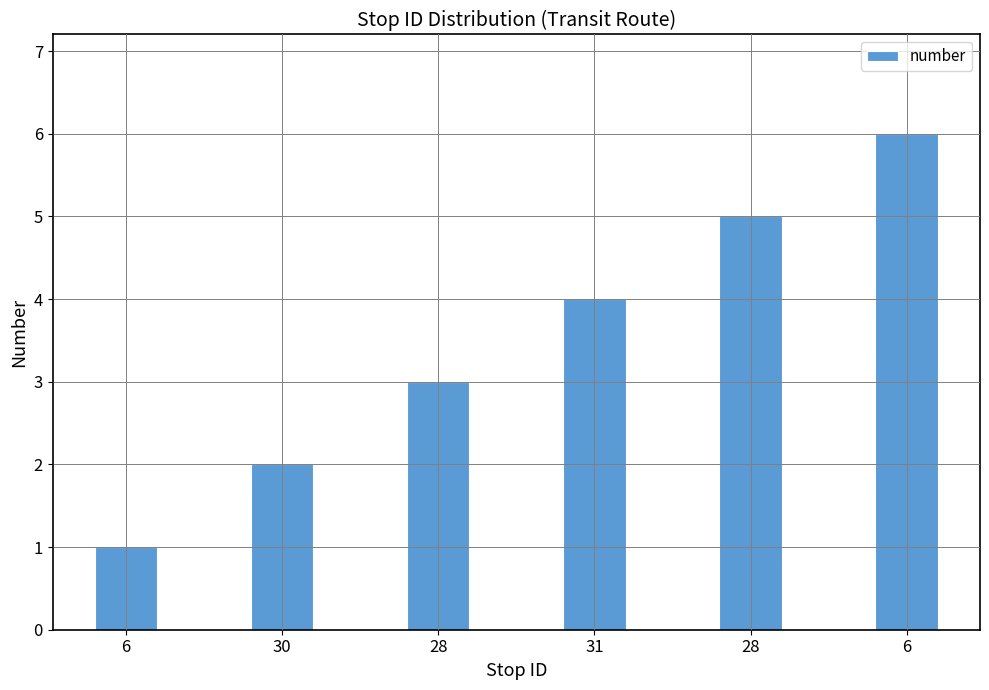

What is the sum of the values at 6 and 28?

6